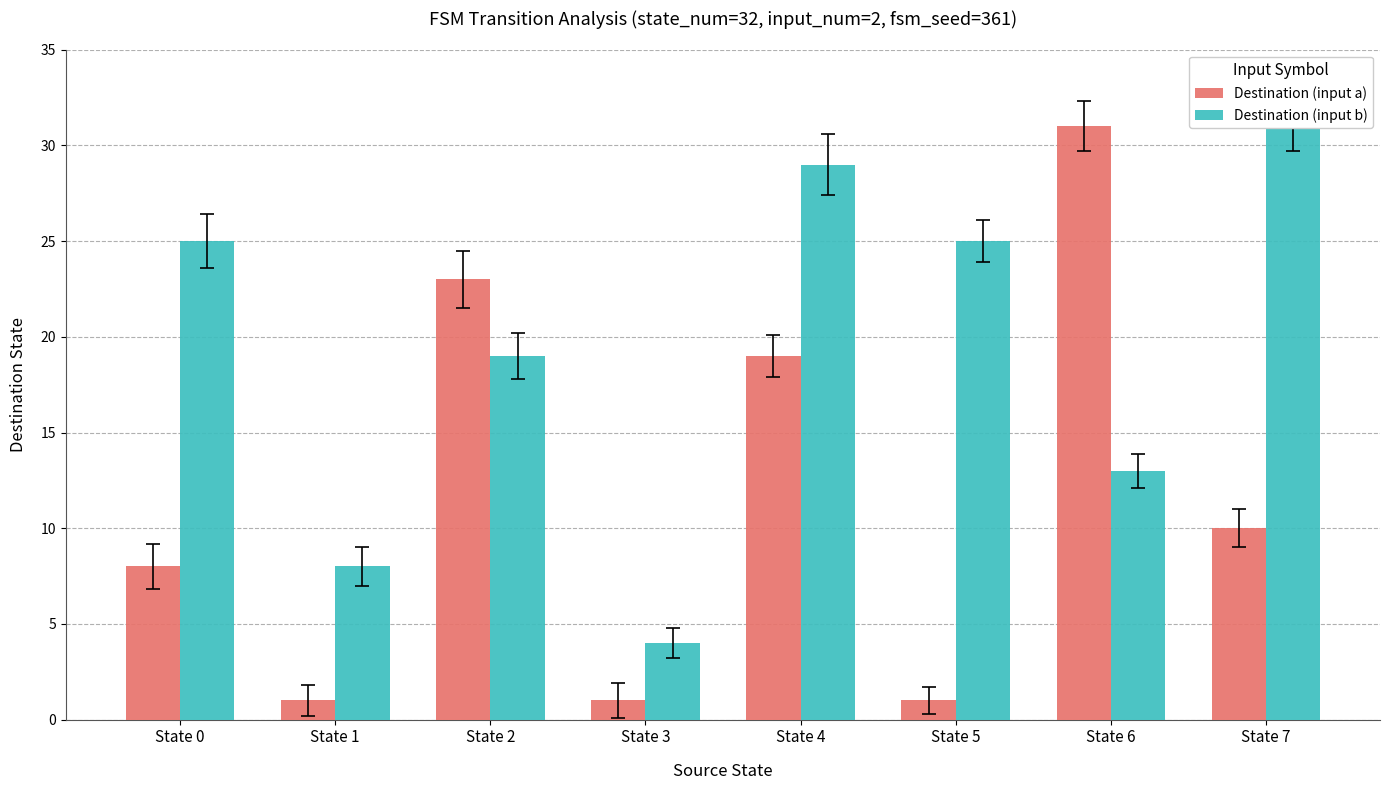

What is the value of the Destination (input a) bar at the 2nd from the left?

1